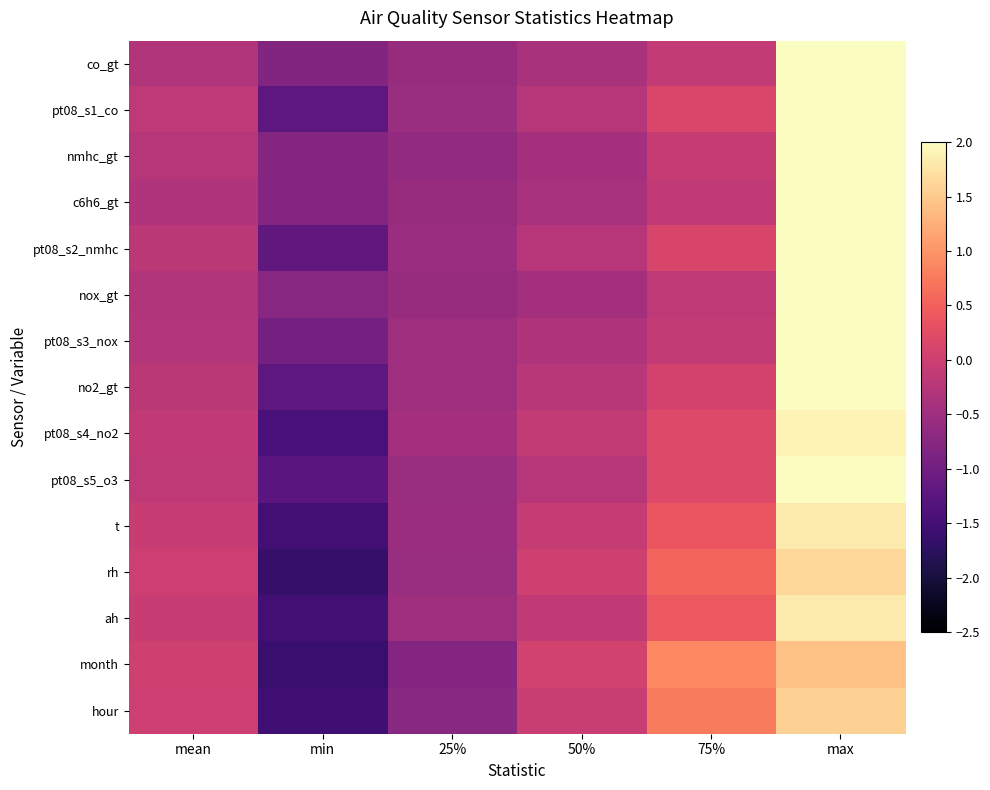

Between mean and min, which series saw the biggest shift?

rh